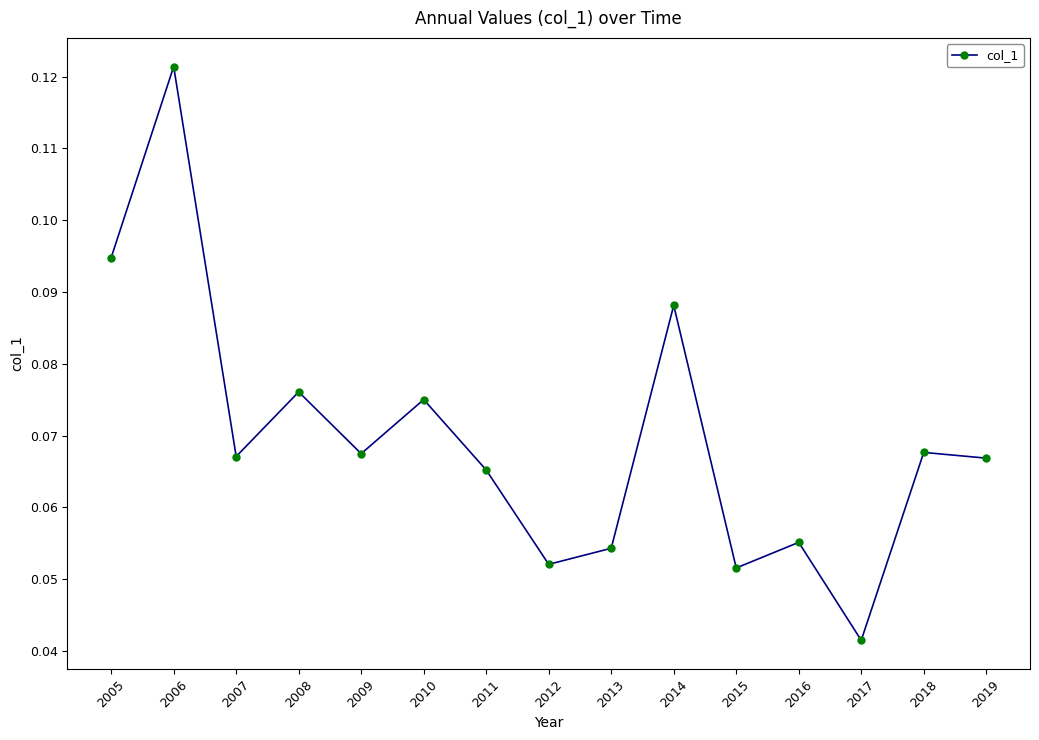

Between 2014 and 2016, which is larger?

2014